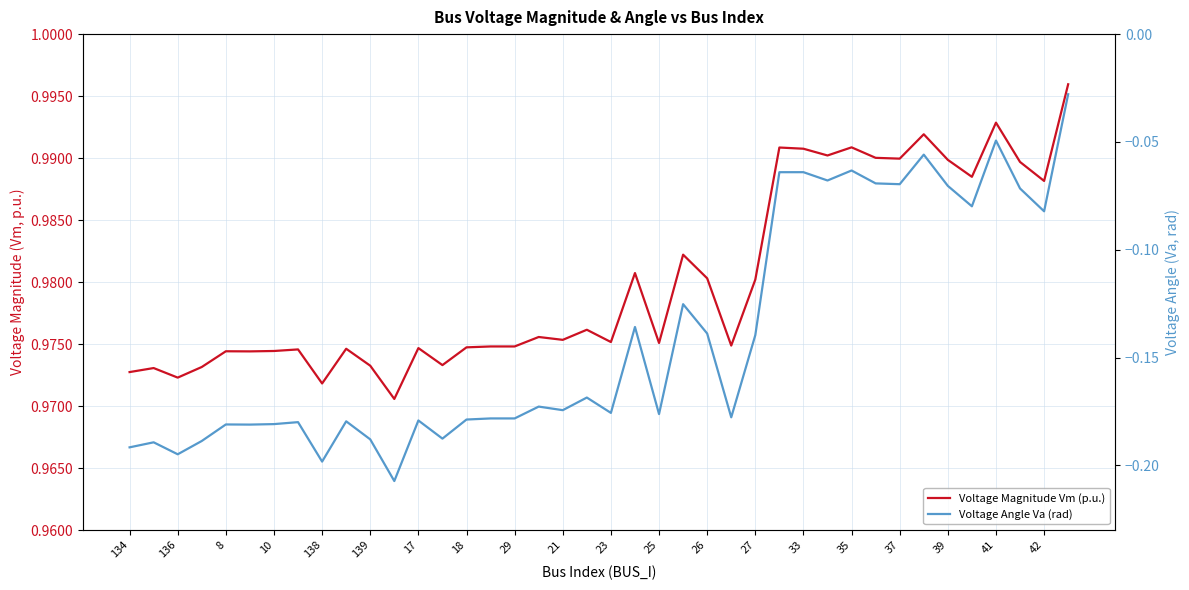

What is the label of the 18th point from the right?

25